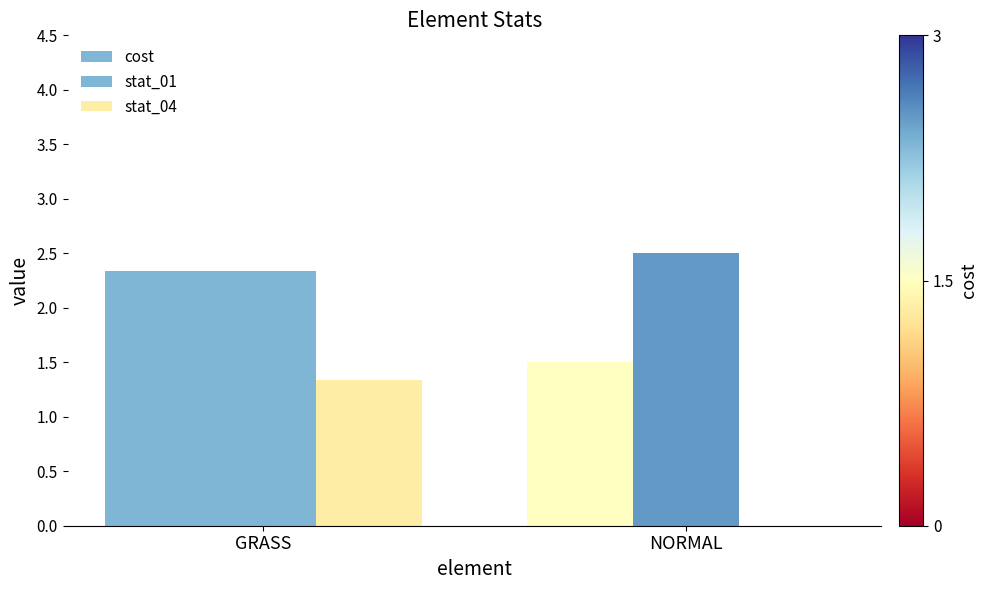

At which label is cost closest to 1?

NORMAL